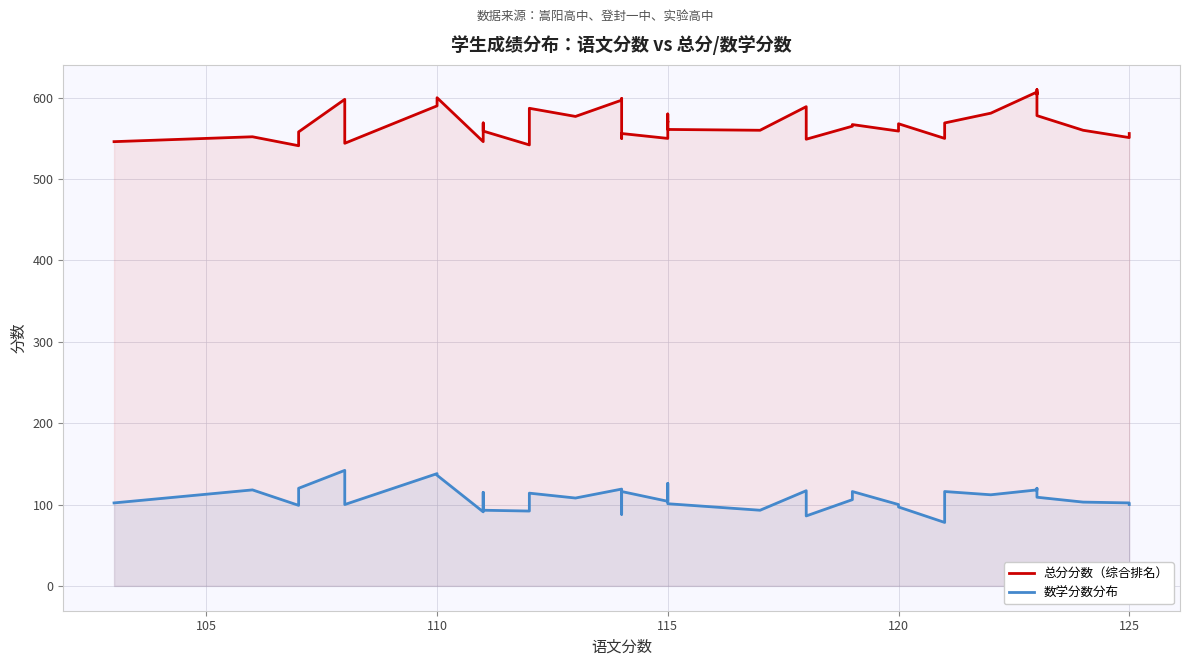

True or false: 数学分数 and 总分分数 cross at least once.

False